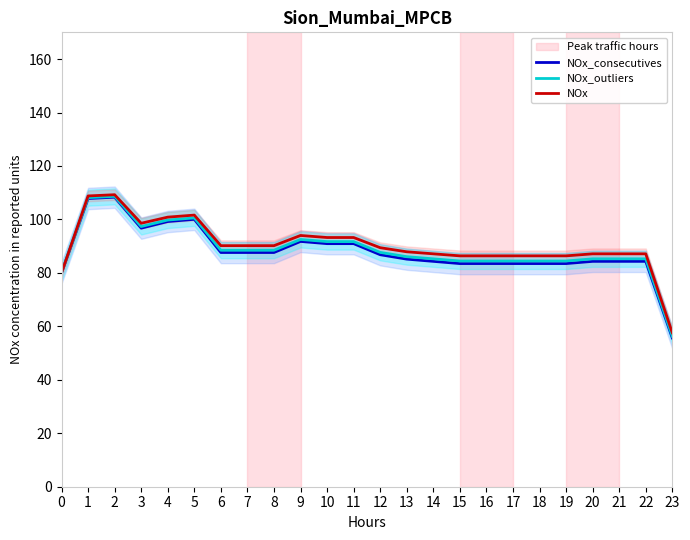

In NOx_consecutives, how many points are lower than both neighbors (excluding endpoints)?

1